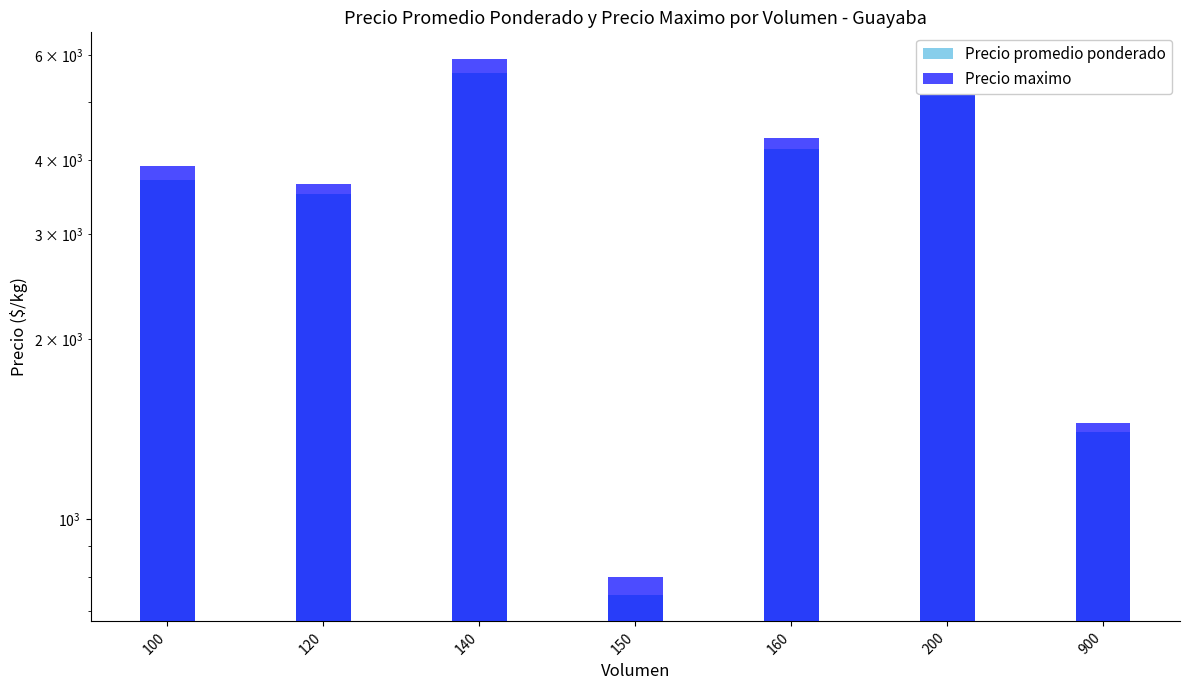

What are all the series names shown in the legend?

Precio promedio ponderado, Precio maximo